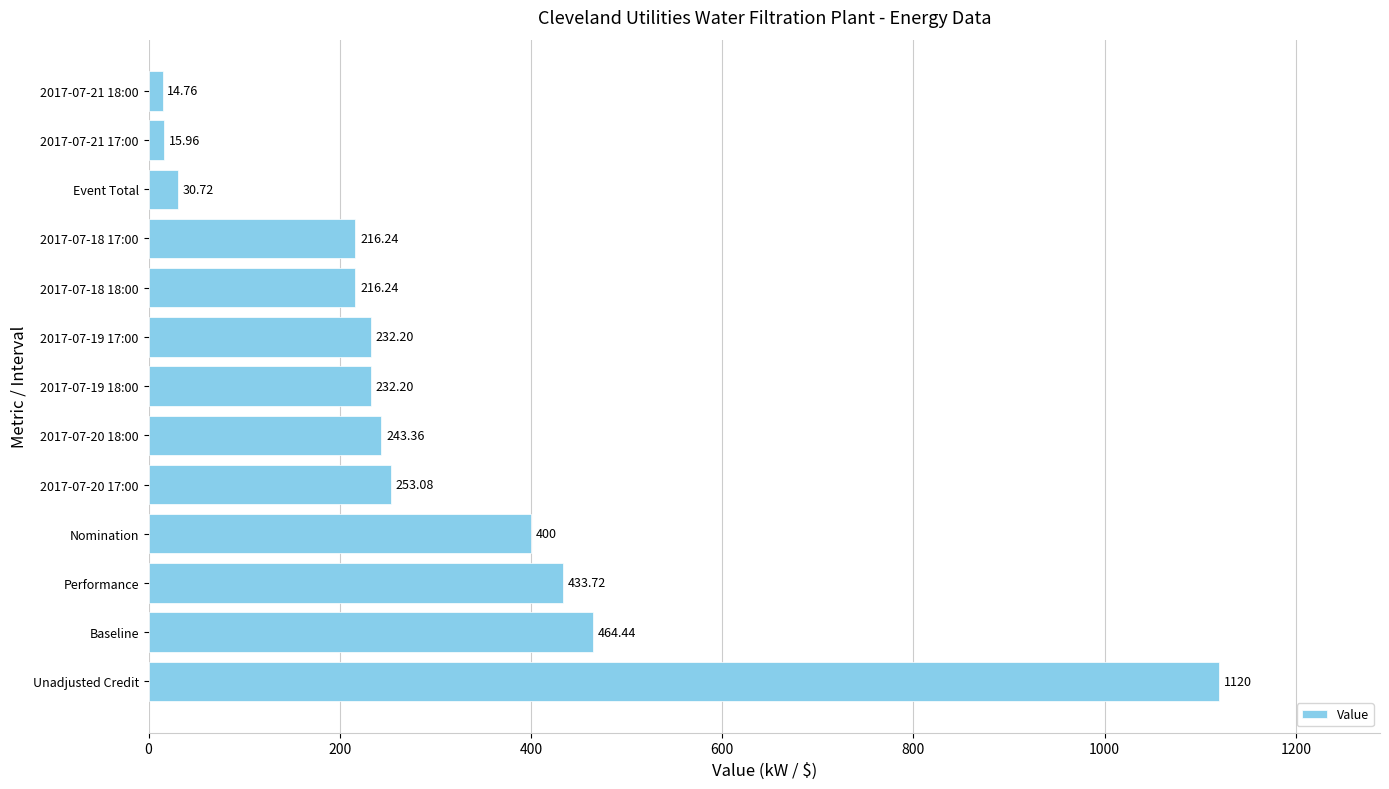

Where is the data nearest to the value 567?

Baseline